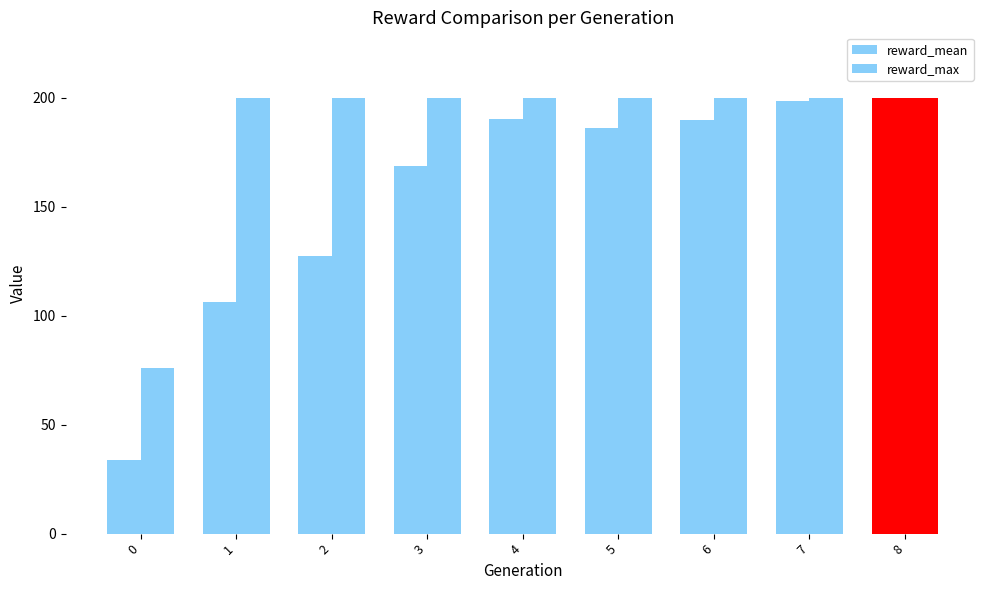

Which series has the widest spread of values?

reward_mean